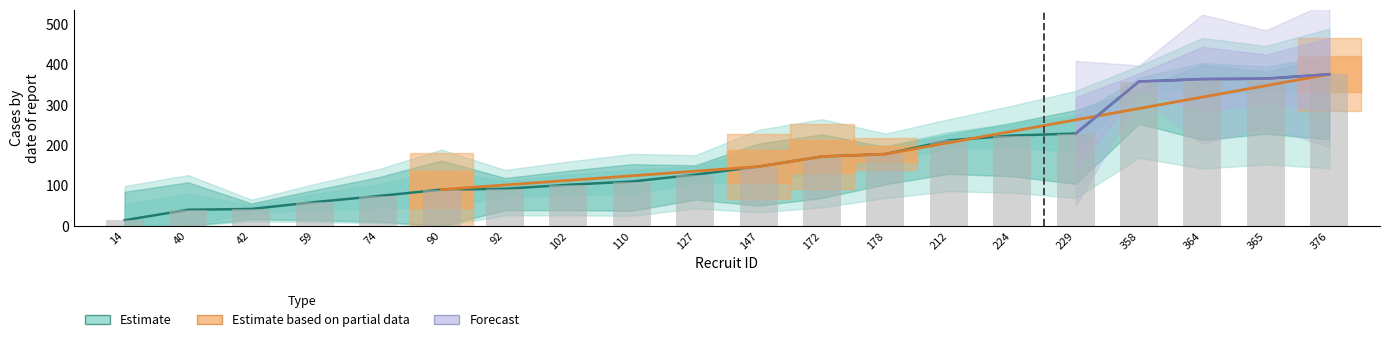

How many groups of bars are there?

20